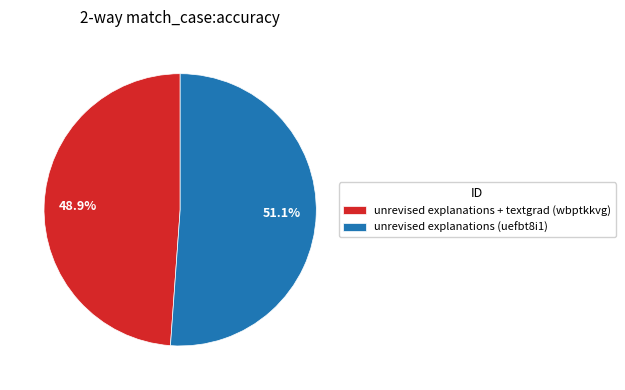

Is there any slice that represents more than half of the pie?

Yes